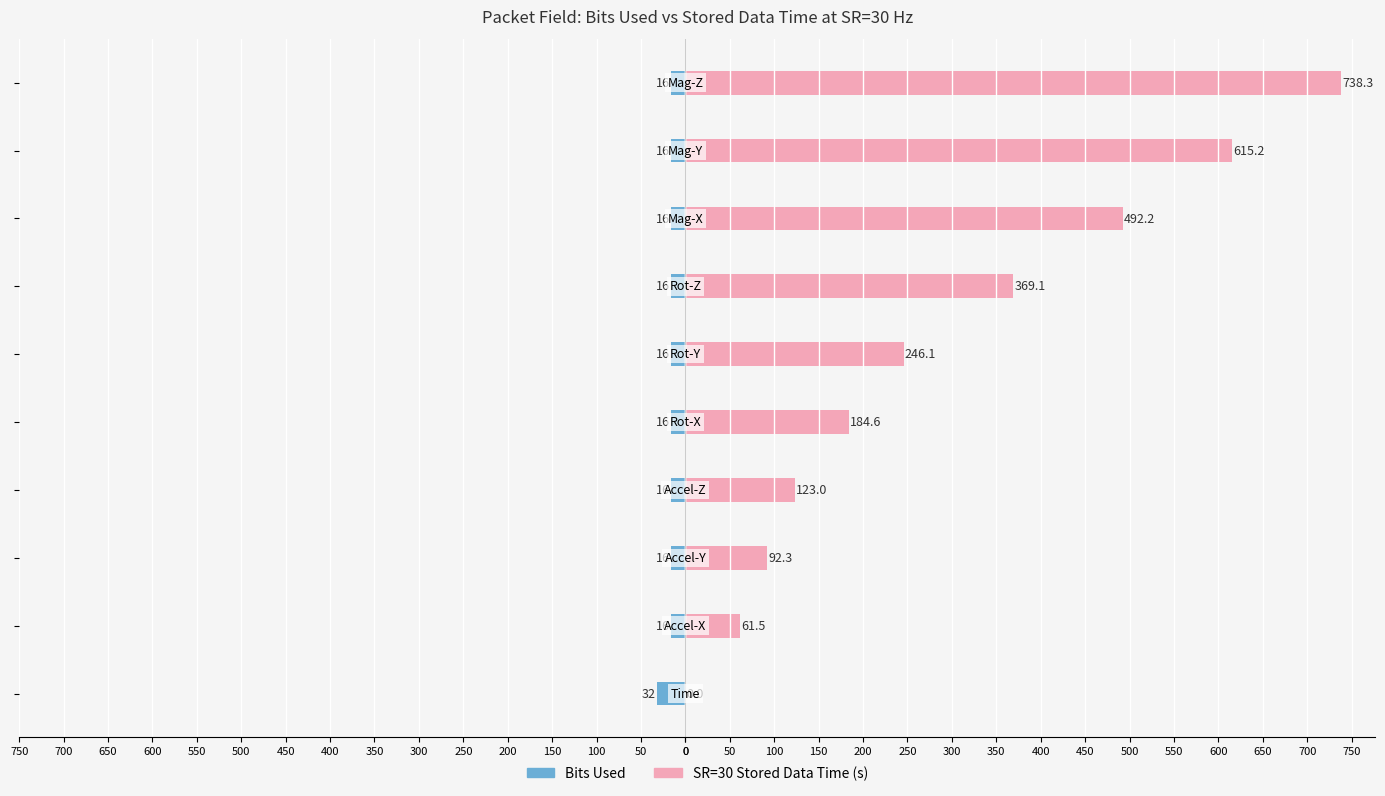

Between 100 and 200, which series saw the biggest shift?

SR=30 Stored Data Time (s)